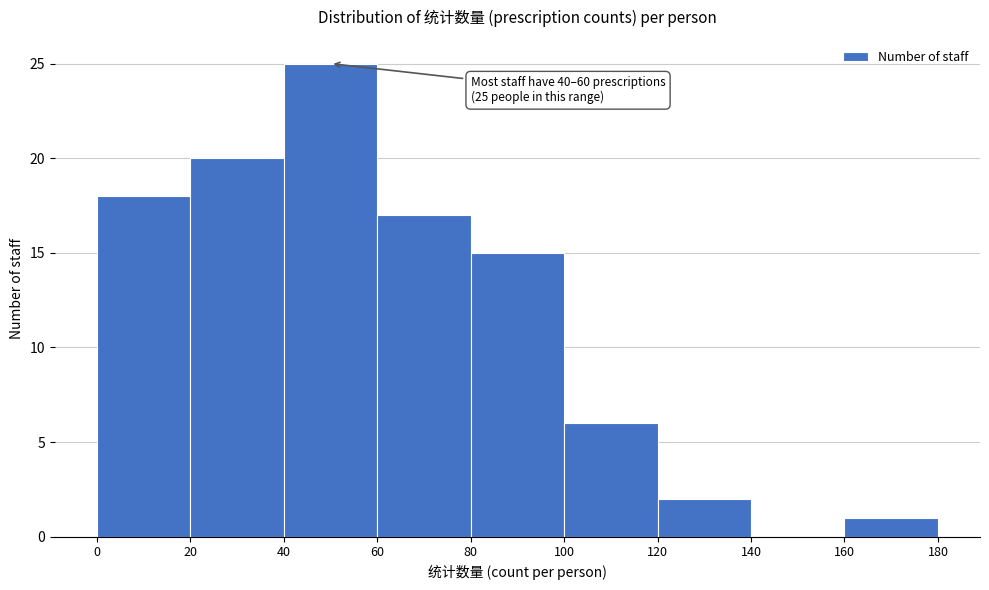

Over which range of the x-axis is the bar tallest?

40 to 60